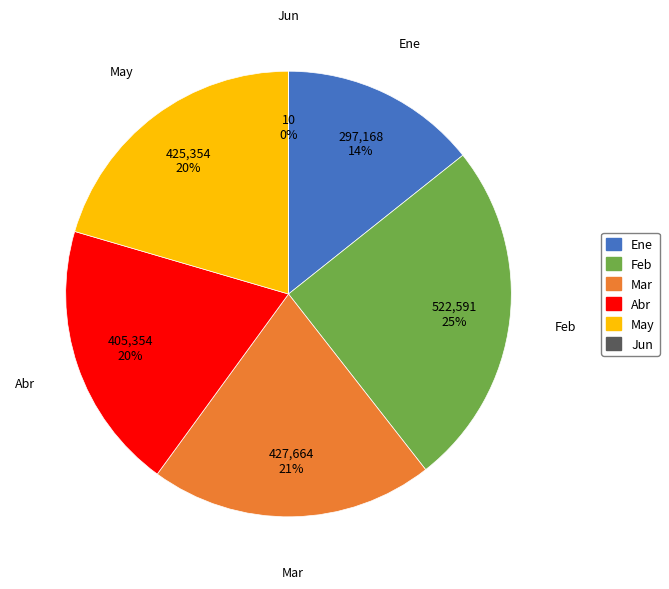

Does May account for over 50% of the chart?

No